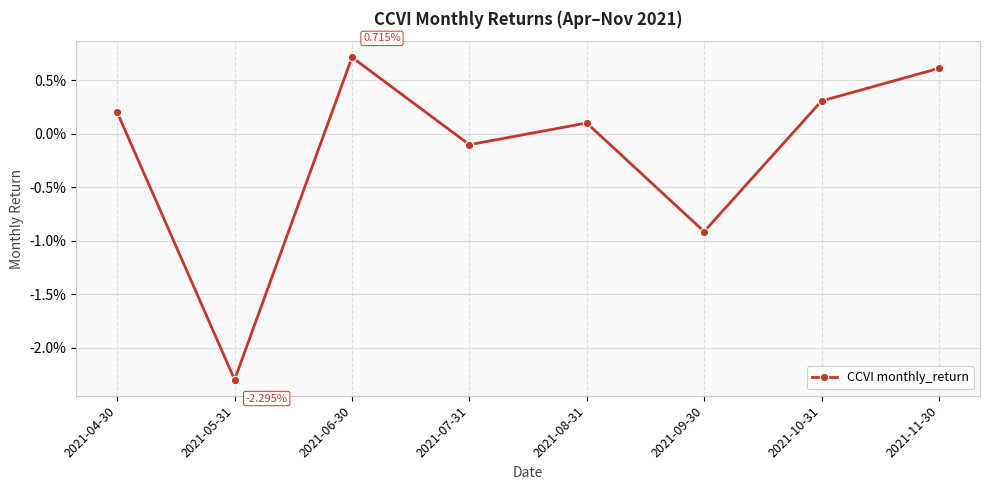

Rank the categories by value from lowest to highest.

2021-05-31, 2021-09-30, 2021-07-31, 2021-08-31, 2021-04-30, 2021-10-31, 2021-11-30, 2021-06-30